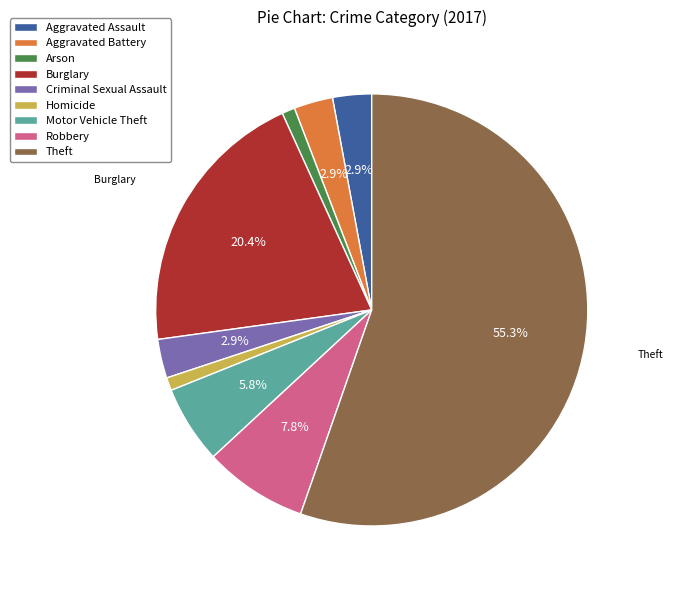

What is the ratio of the value at Homicide to the value at Motor Vehicle Theft?

0.2